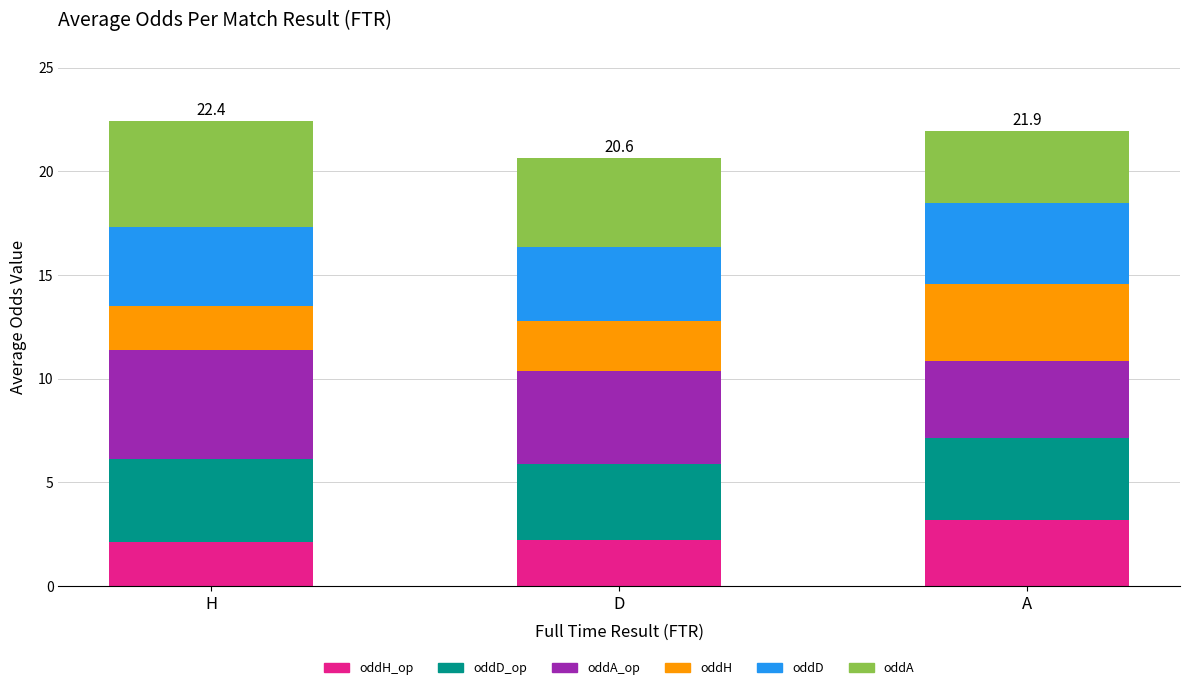

What is the total value across all series at A?

21.9